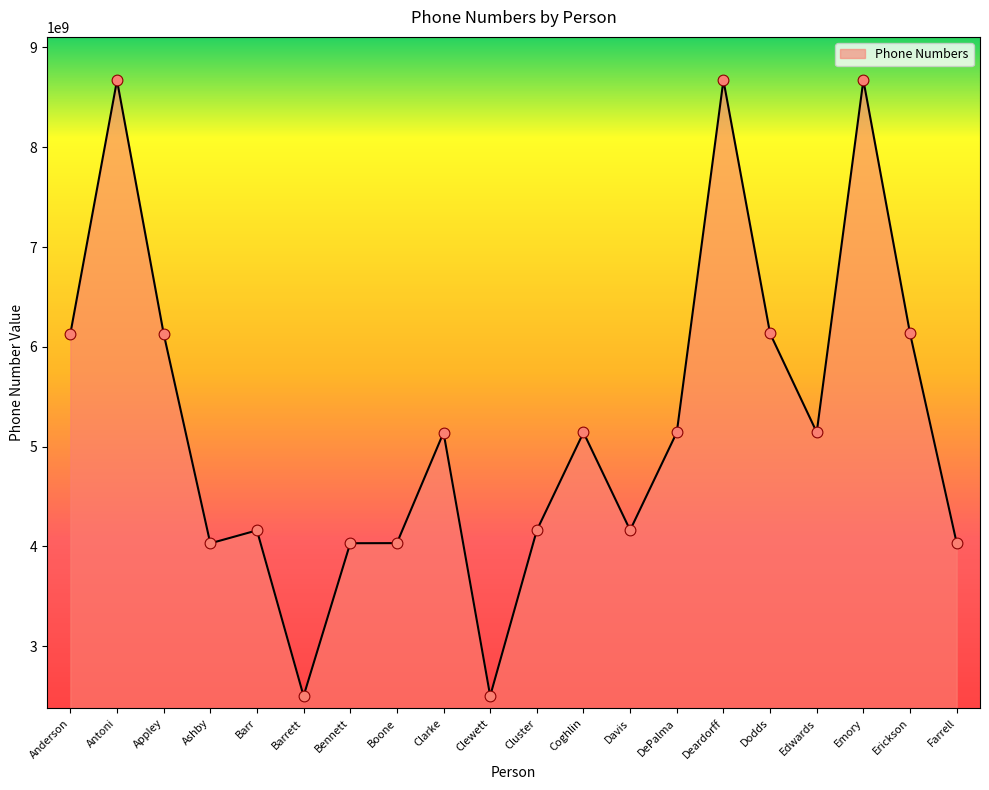

Which has a higher value, Edwards or Clewett?

Edwards